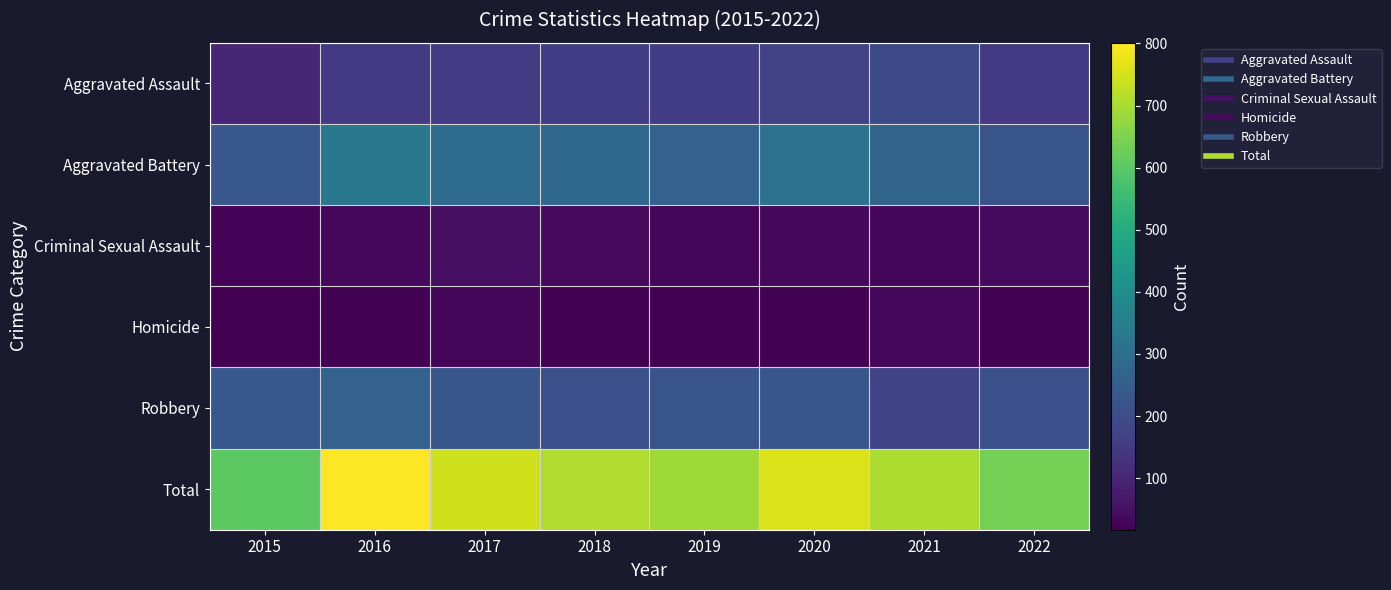

Which category has the lowest value across all series?

2015